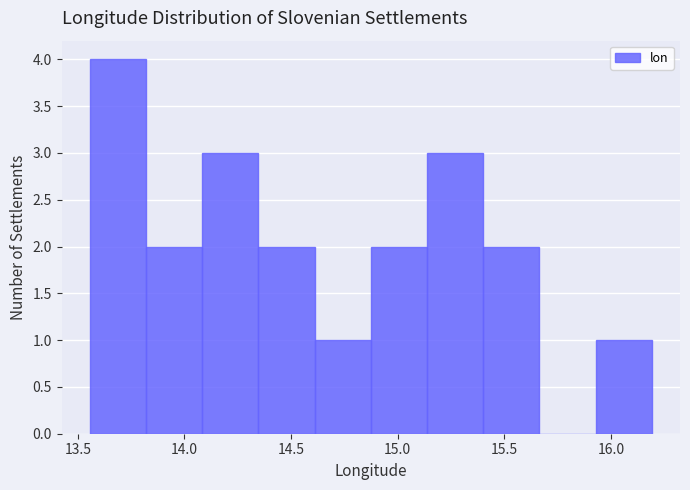

Reading left to right, transcribe this chart: for each bar, give the range it covers on the x-axis and its height. Neither the bar edges nor the heights are printed on the chart, so give them approximately, as read against the axes.

13.55 to 13.80: 4
13.80 to 14.10: 2
14.10 to 14.35: 3
14.35 to 14.60: 2
14.60 to 14.85: 1
14.85 to 15.15: 2
15.15 to 15.40: 3
15.40 to 15.65: 2
15.65 to 15.95: 0
15.95 to 16.20: 1